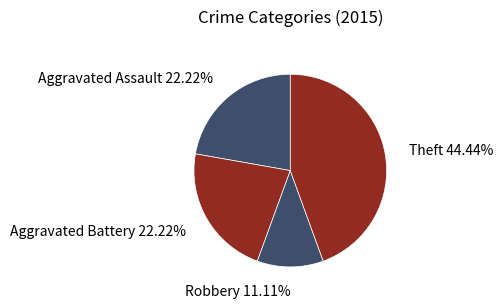

The Aggravated Battery slice represents 27% of the pie. True or false?

False